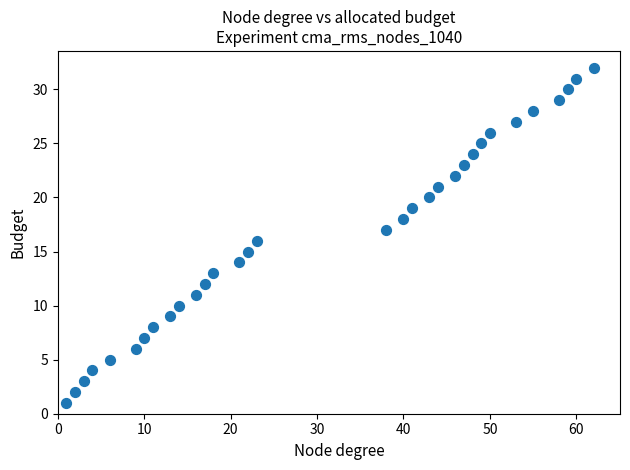

What is the range of Y values (max minus min)?

31